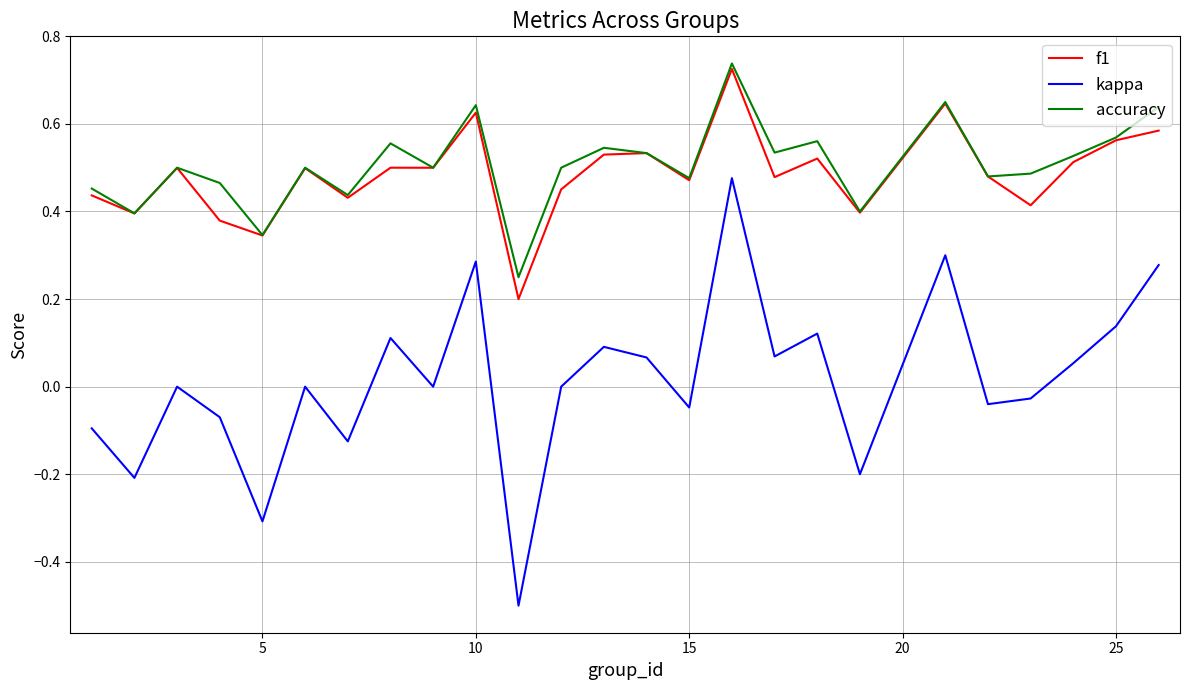

How many lines are shown in the chart?

3